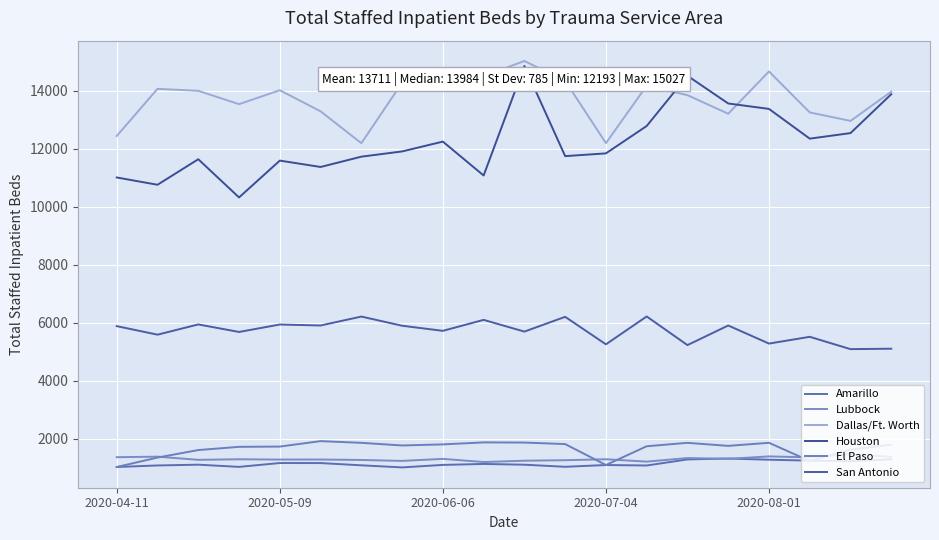

What is the greatest value displayed?

15027